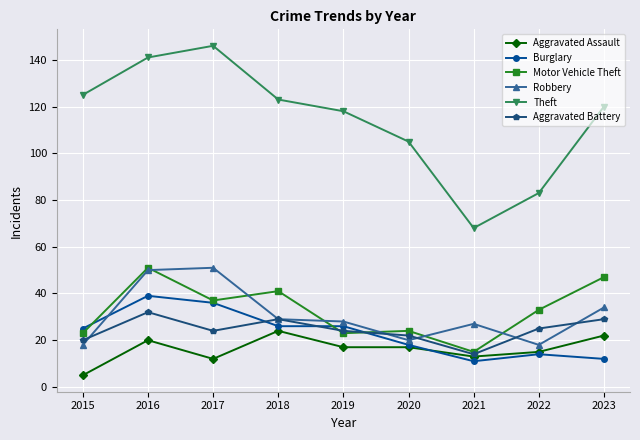

True or false: Theft and Burglary cross at least once.

False